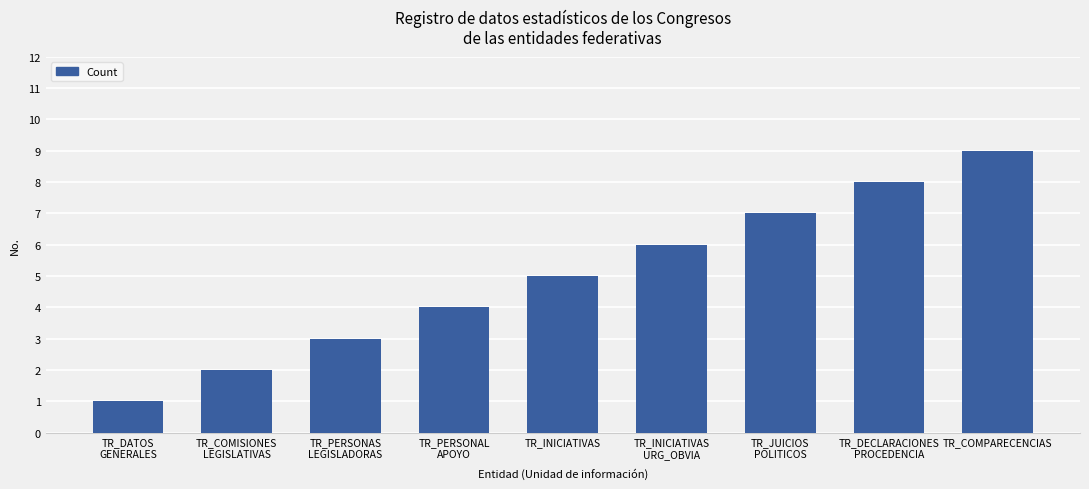

What is the change in value from TR_PERSONAS
LEGISLADORAS to TR_INICIATIVAS
URG_OBVIA?

+3